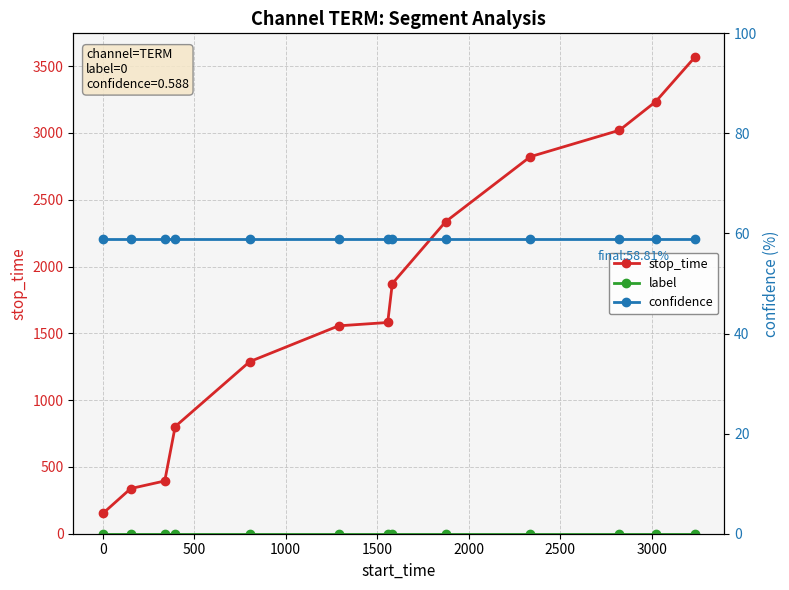

Which series has the largest range (max minus min)?

stop_time